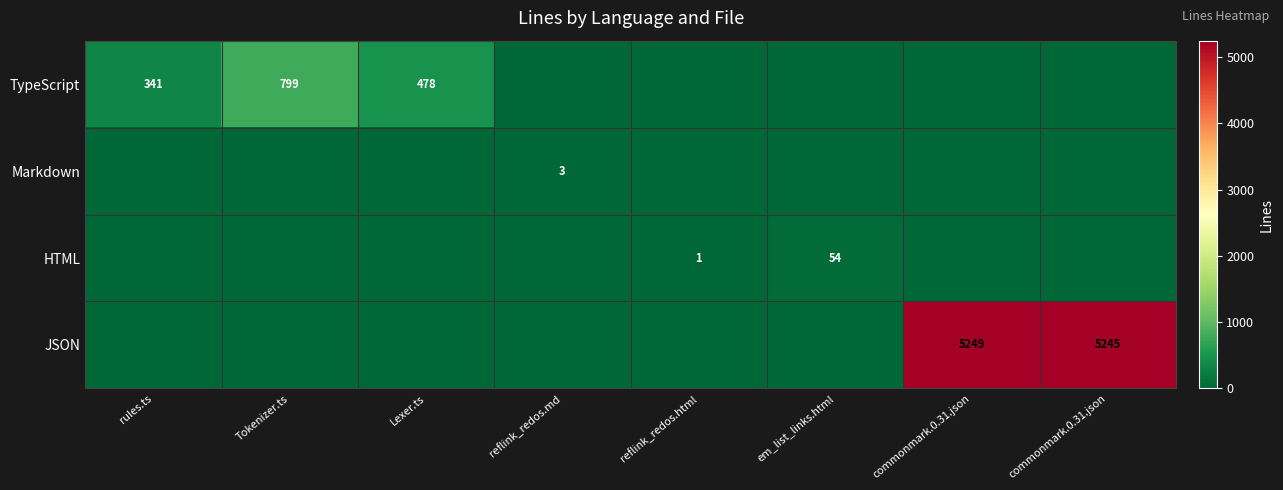

Which series has the largest total across all categories?

JSON